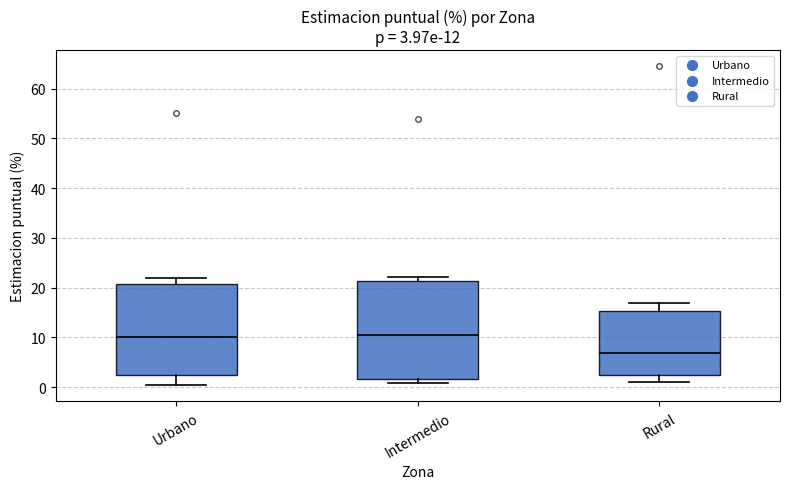

Which box has the lowest median line?

Rural